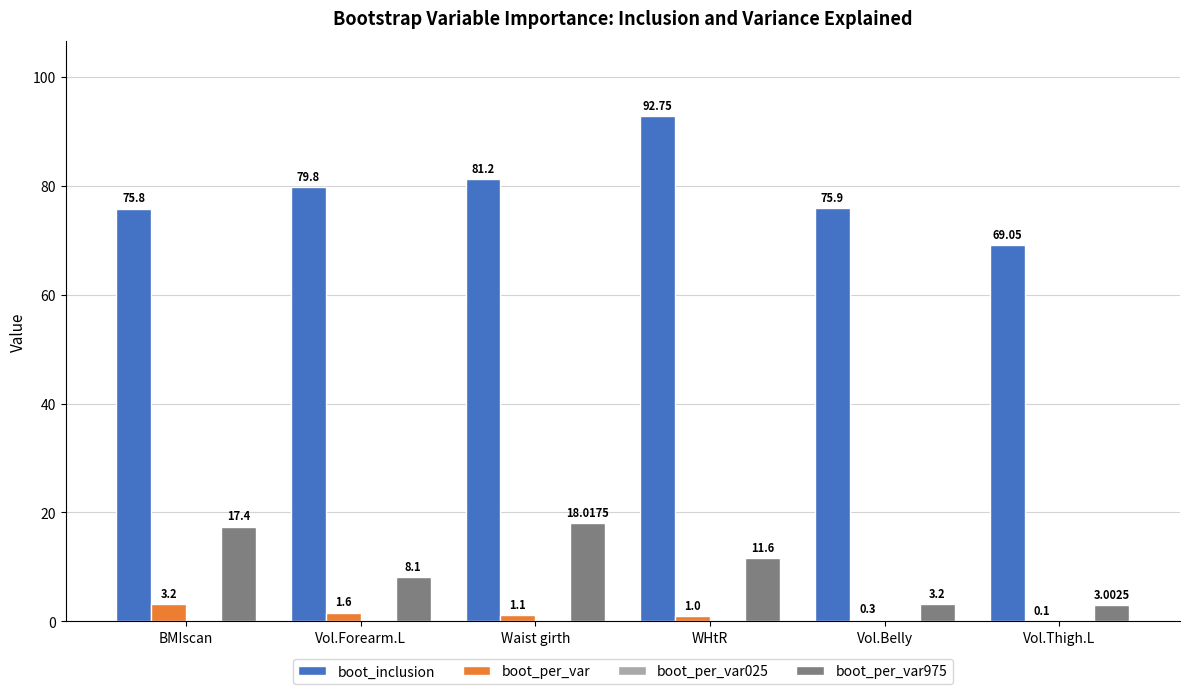

What is the sum of the boot_per_var975 values at WHtR and BMIscan?

29.0